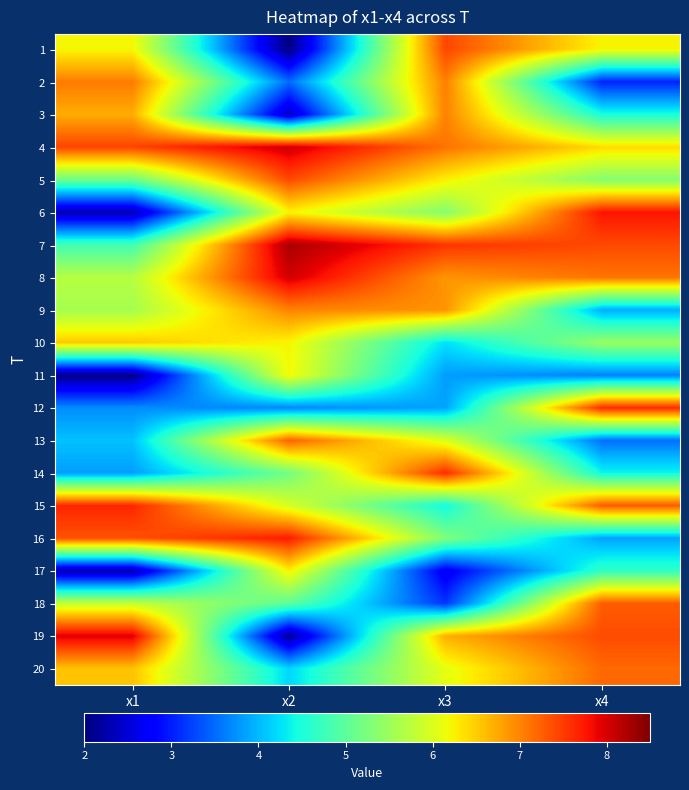

At which category is the sum across all series the highest?

x3